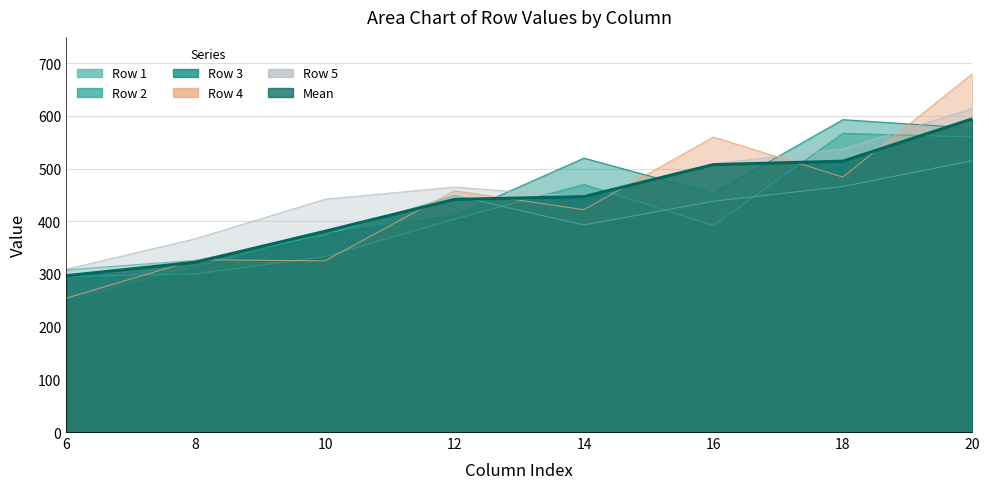

True or false: Mean has more than 1 interior local peaks.

False